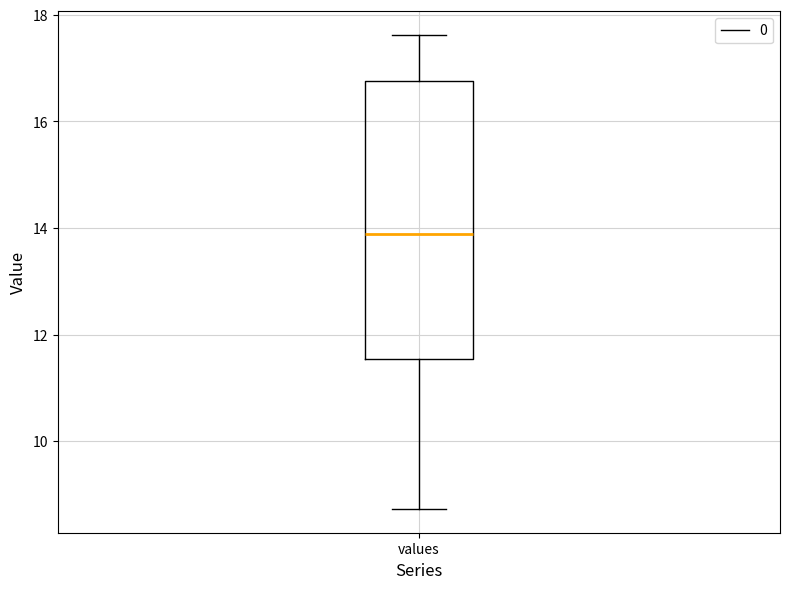

Transcribe this box plot: give where the median line is, the range the box spans, and where the two whiskers end, as read against the y-axis. The values are not printed on the chart, so give them approximately, as read against the axis.

median 13.8, box 11.6 to 16.8, whiskers 8.8 to 17.6